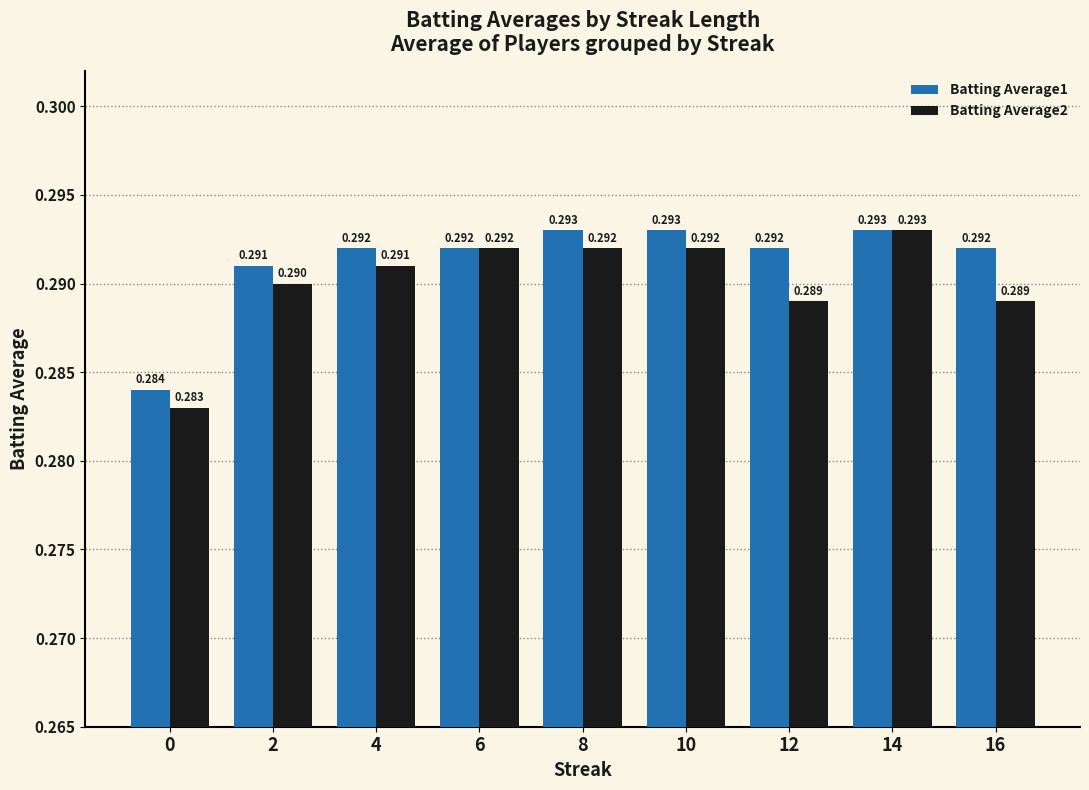

Is the value of Batting Average2 at 2 greater than the value of Batting Average1 at 0?

Yes